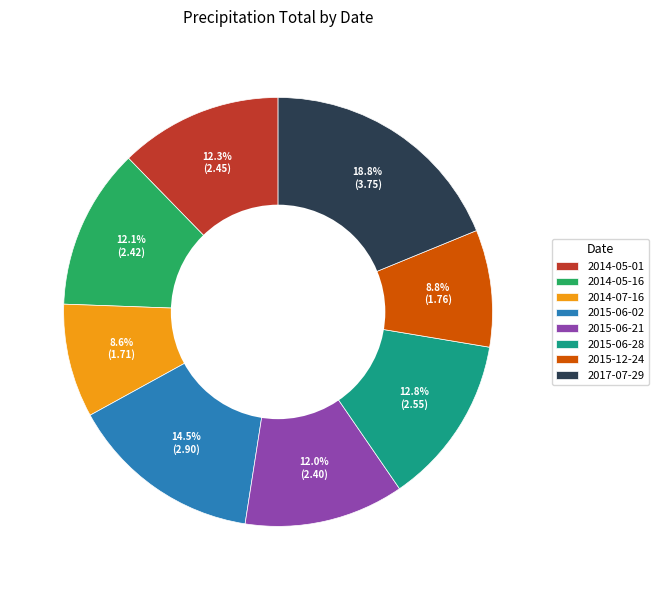

Is 2015-06-28 the majority of the pie?

No